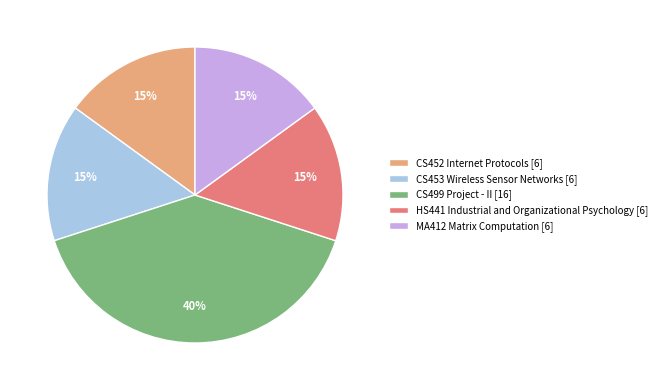

To the nearest percent, what portion does HS441 Industrial and Organizational Psychology [6] represent?

15%